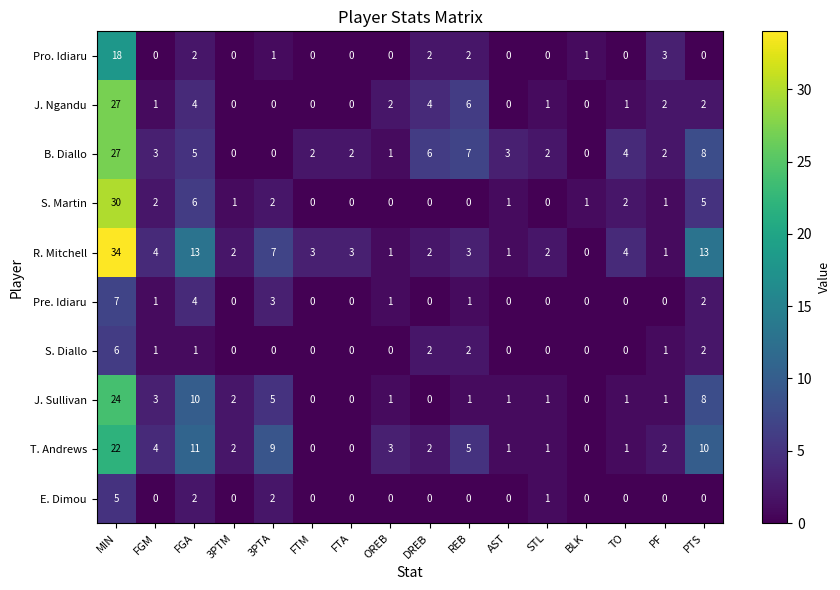

At which category is the sum across all series the highest?

MIN